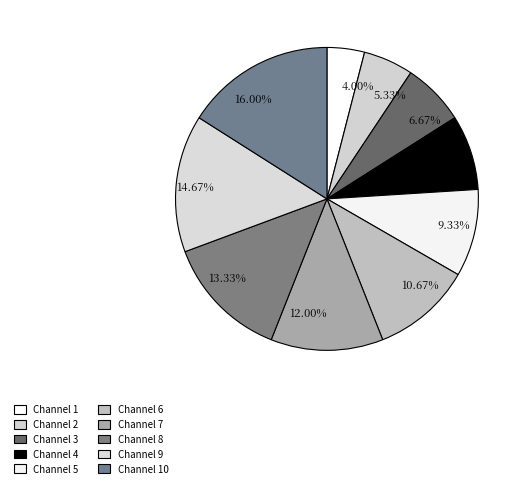

Which has a higher value, 4.00% or 9.33%?

9.33%